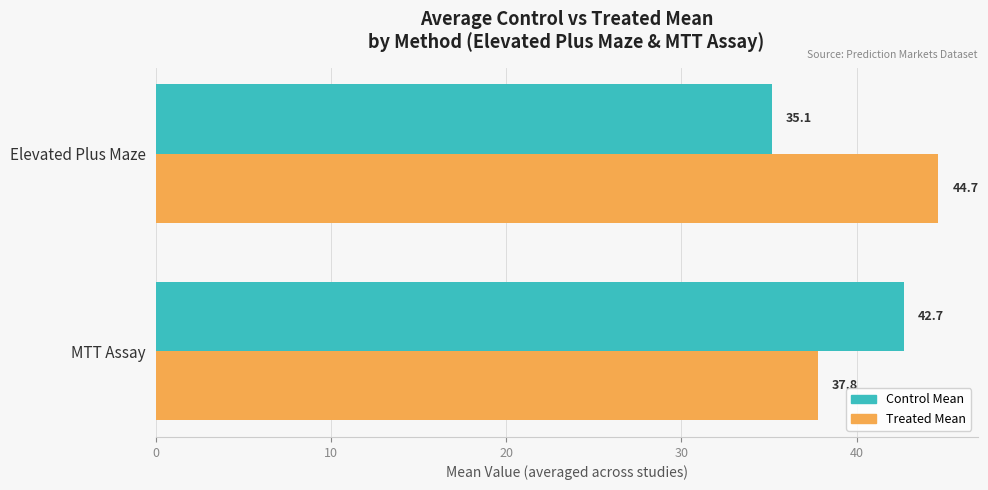

Is it true that Treated Mean equals 44.7 at Elevated Plus Maze?

True